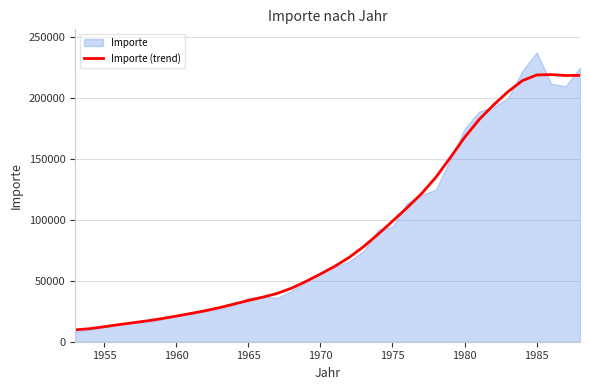

The value of Importe (trend) at 1980 is 167519. True or false?

True